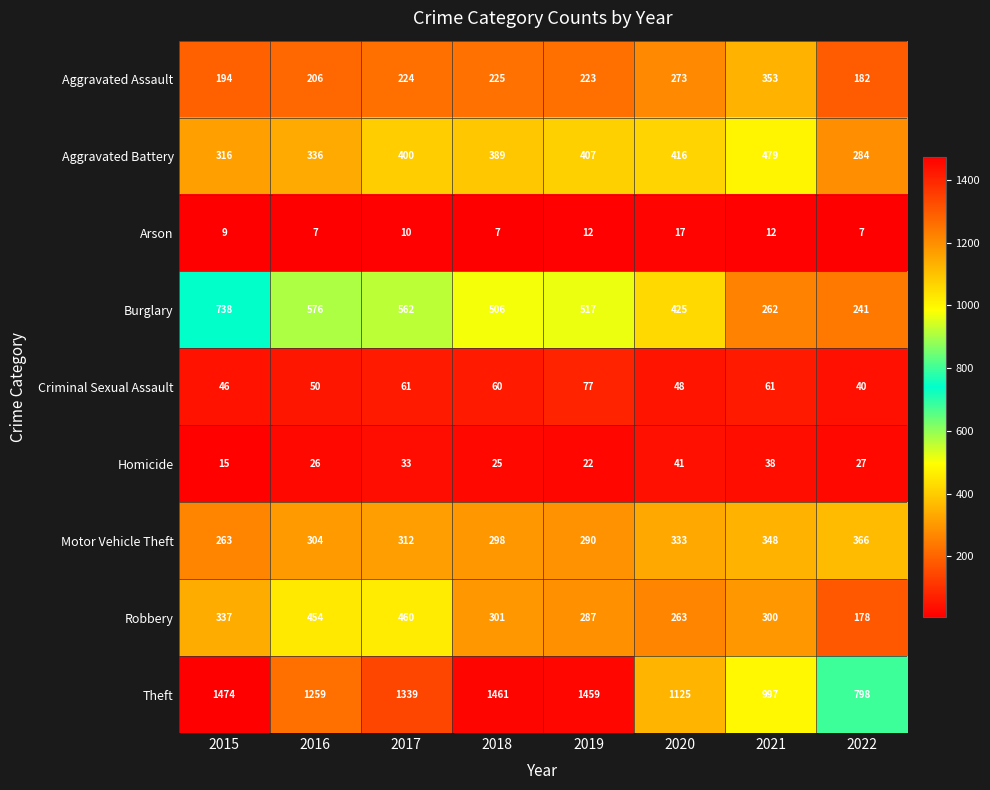

Which category has the highest value across all series?

2015